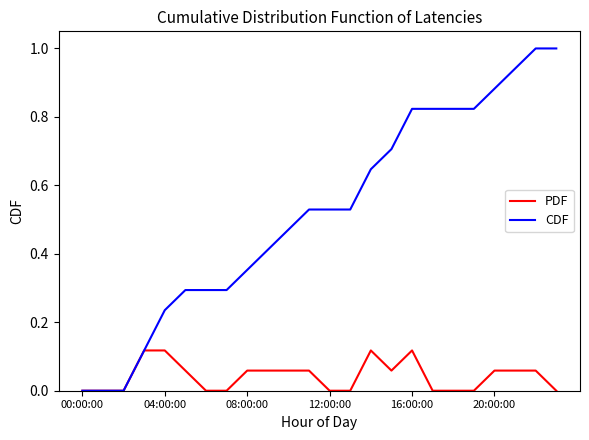

List the series in order of their peak value, lowest first.

PDF, CDF